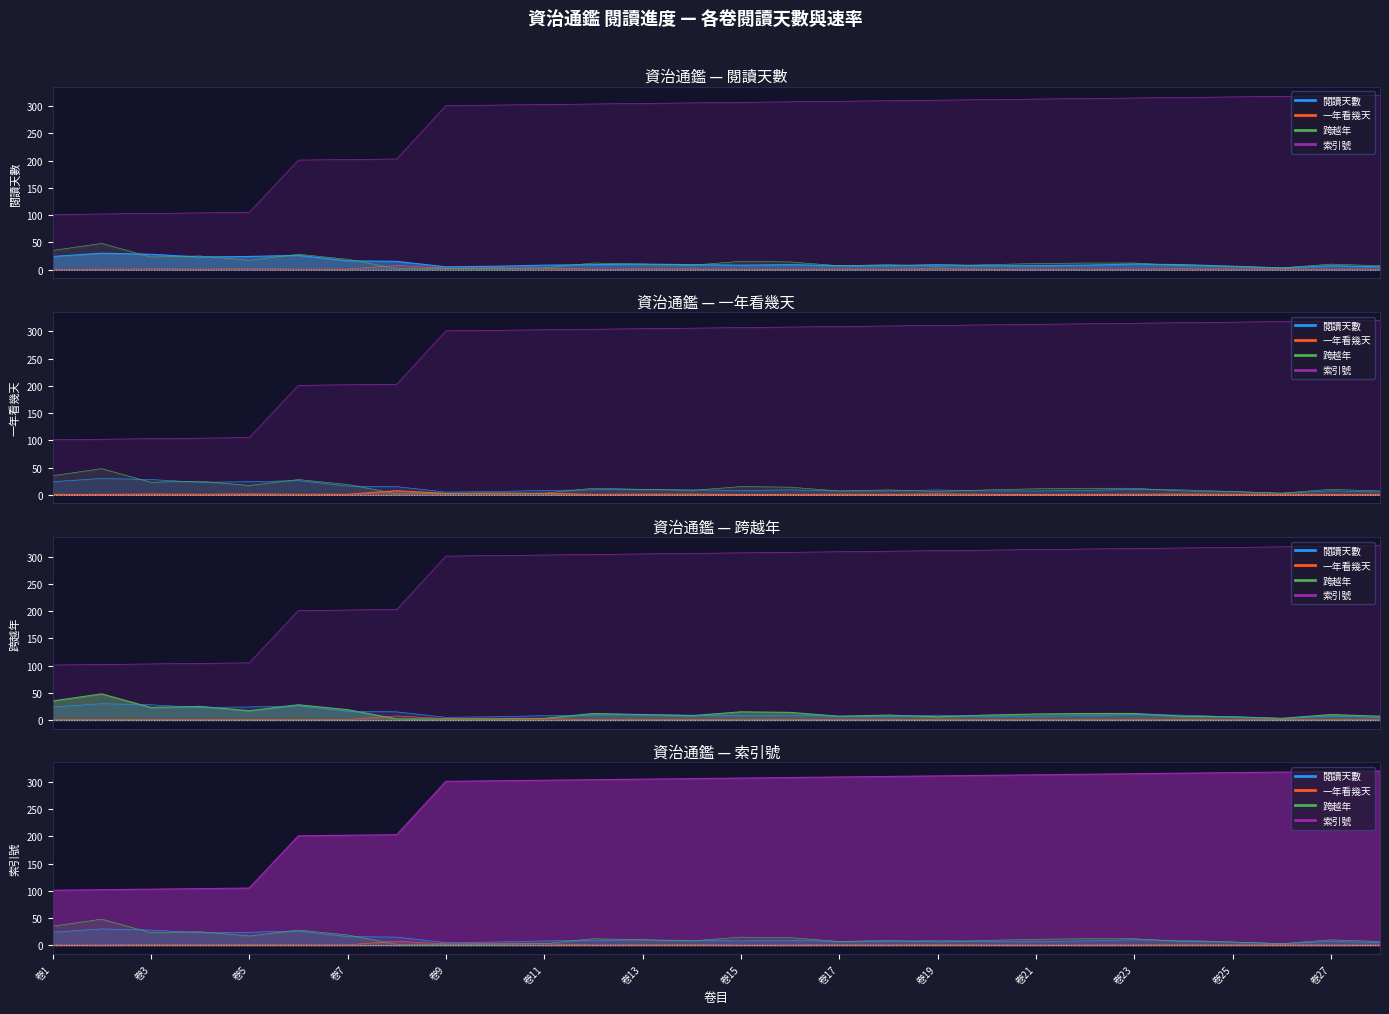

In 跨越年, how many points are lower than both neighbors (excluding endpoints)?

6